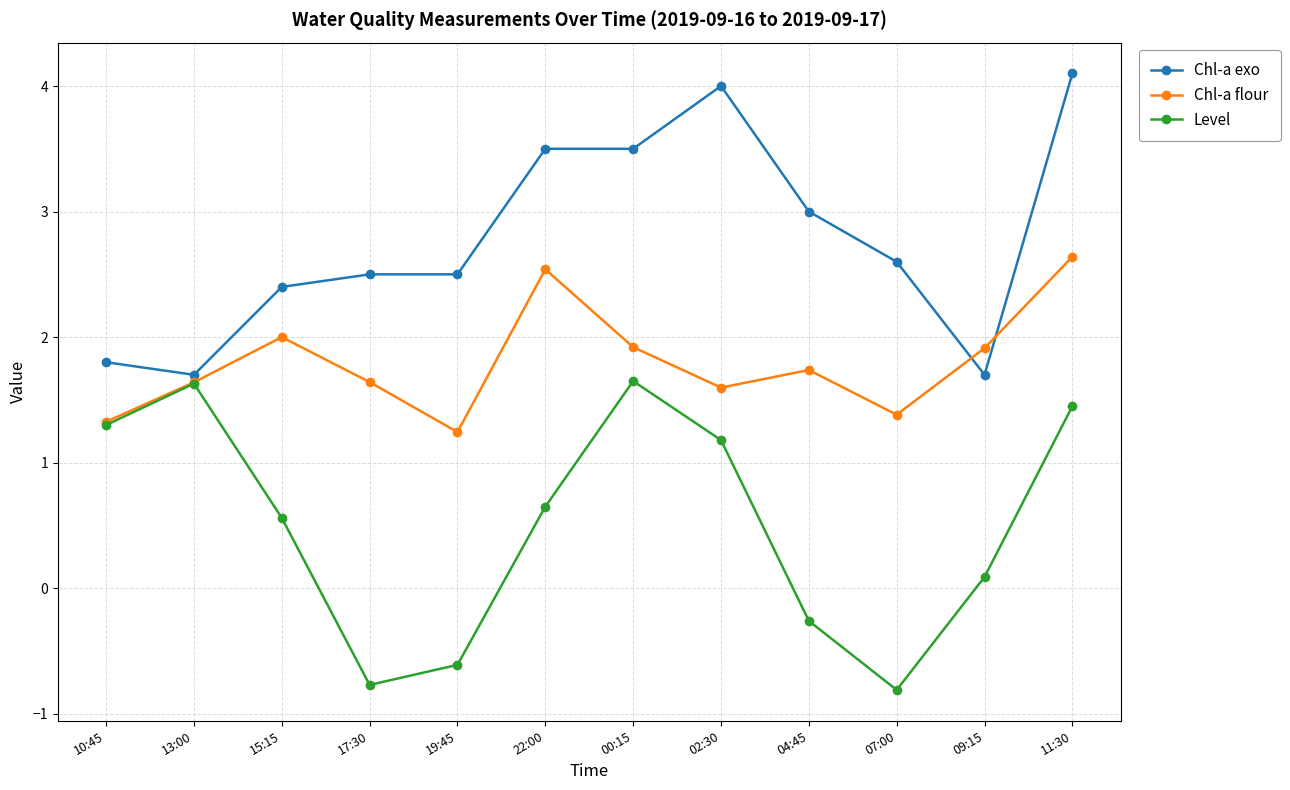

What is the difference between the highest and lowest values at 15:15?

1.8